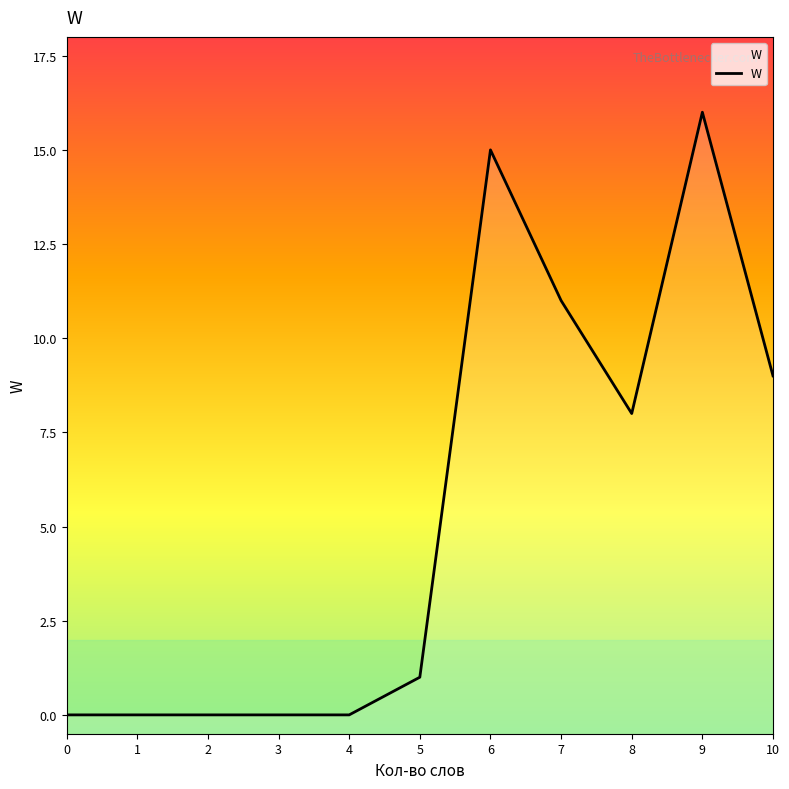

Which has a higher value, 3 or 6?

6